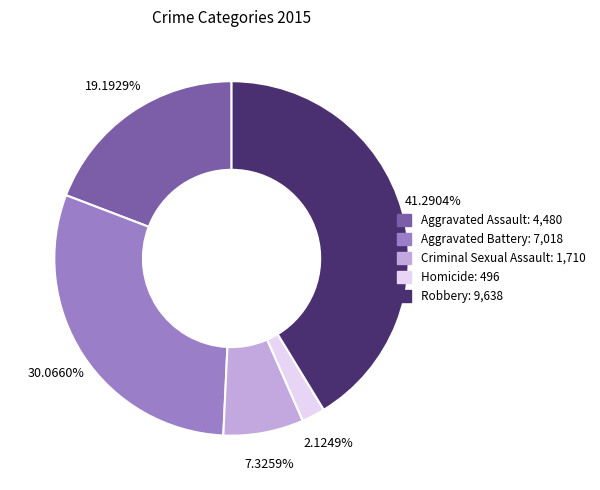

Which has a higher value, Homicide or Aggravated Assault?

Aggravated Assault